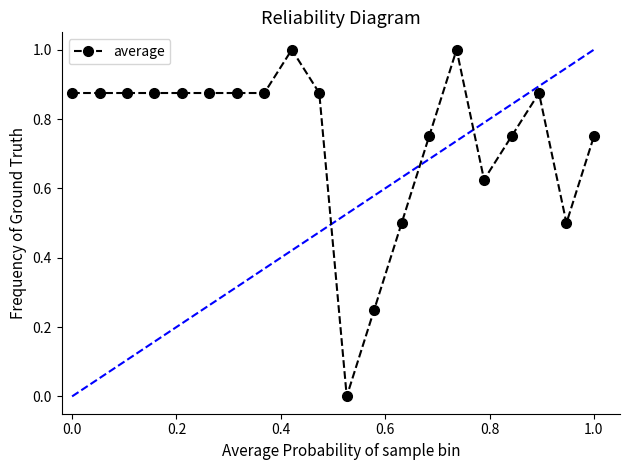

What is the sum of all values?

14.9